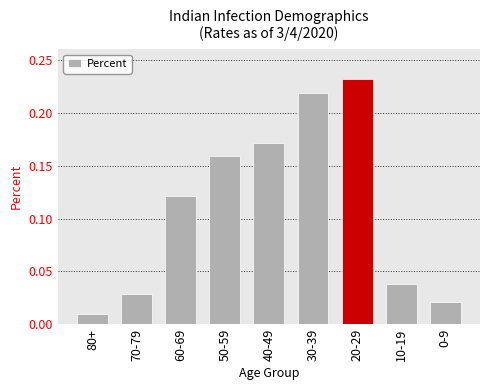

True or false: the data shows 0.1 at 20-29.

False